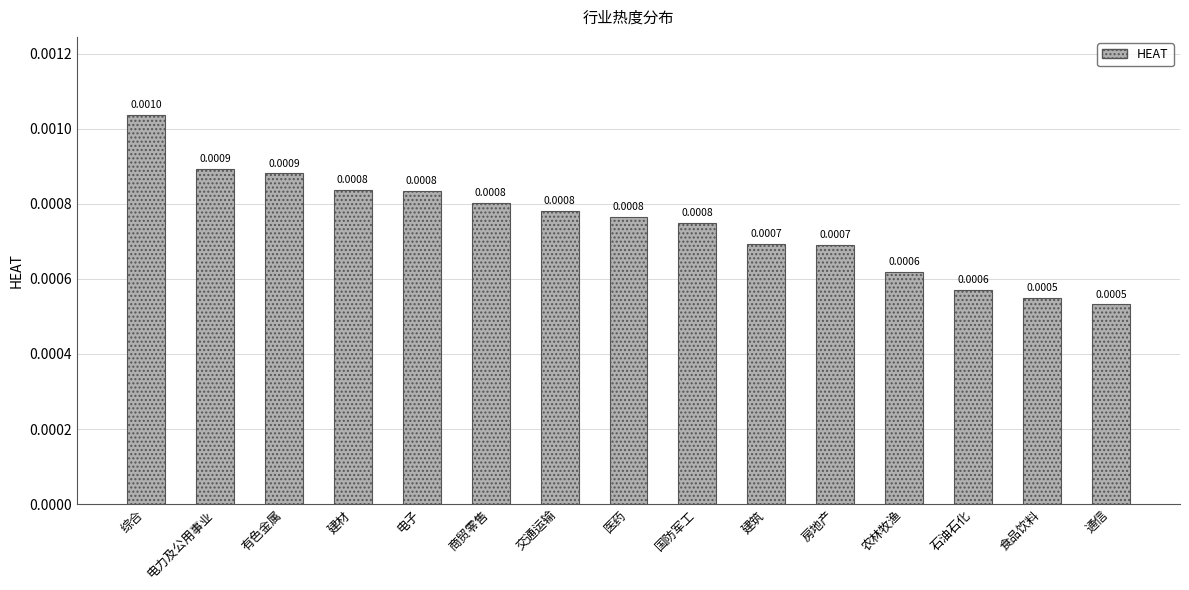

What is the label of the 9th bar from the right?

交通运输